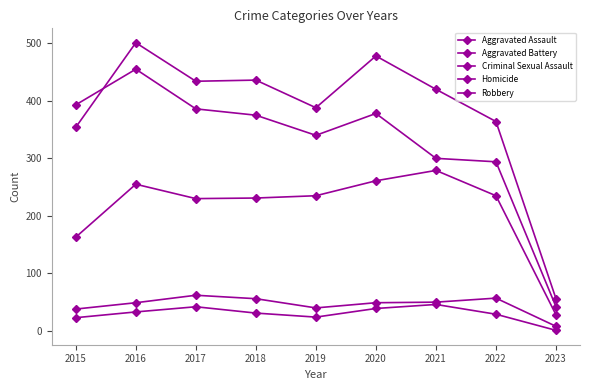

In Homicide, how many points are lower than both neighbors (excluding endpoints)?

1